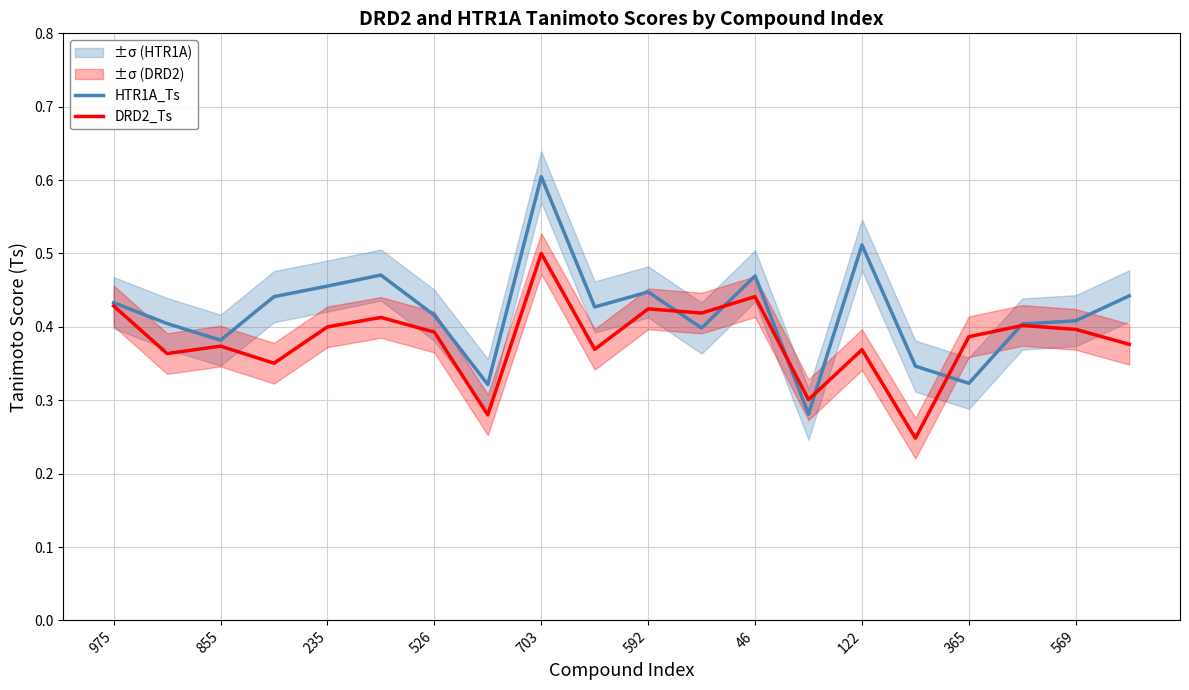

Which category has the lowest value in the DRD2_Ts series?

15